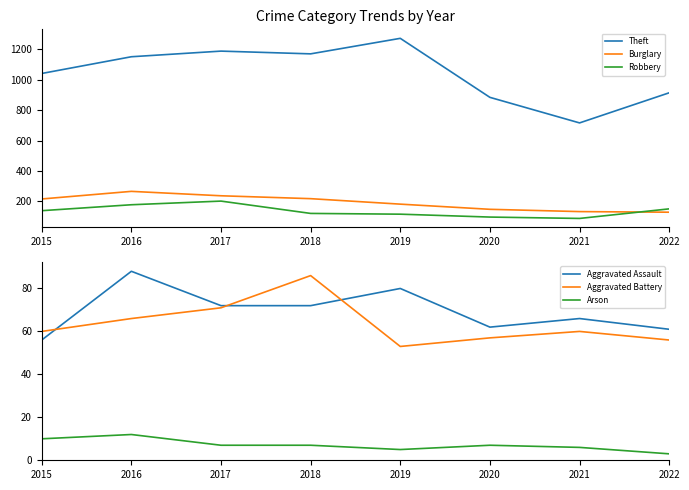

Does the chart have visible grid lines?

No